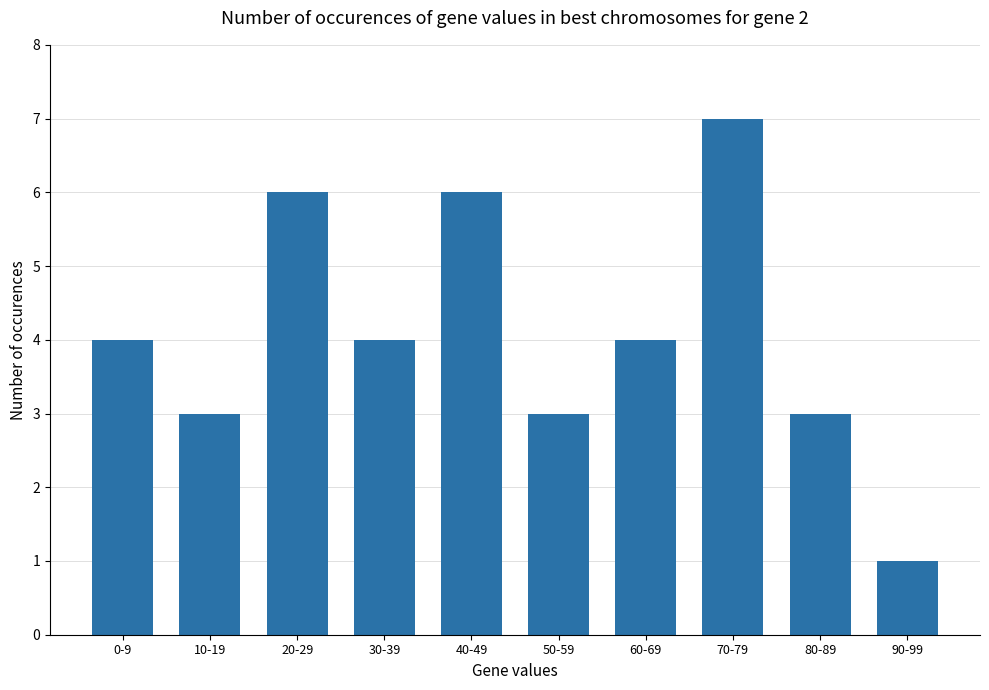

What is the maximum value shown in the chart?

7